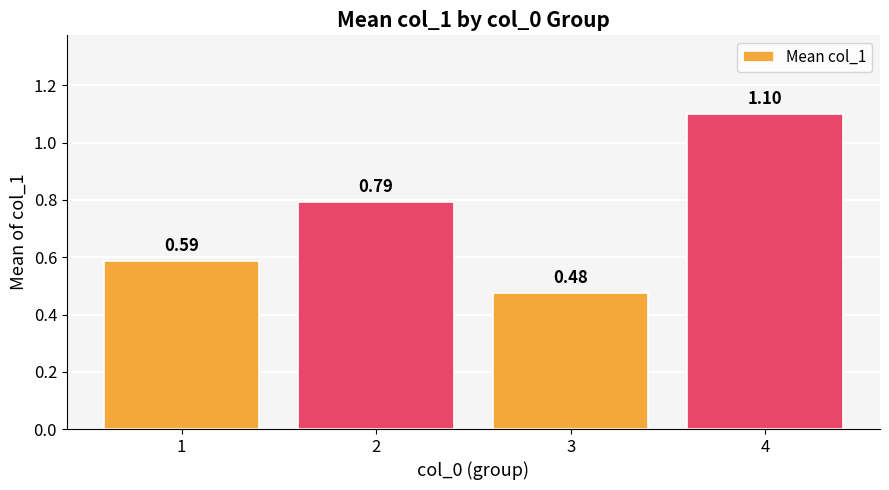

Which category has the highest value across all series?

4